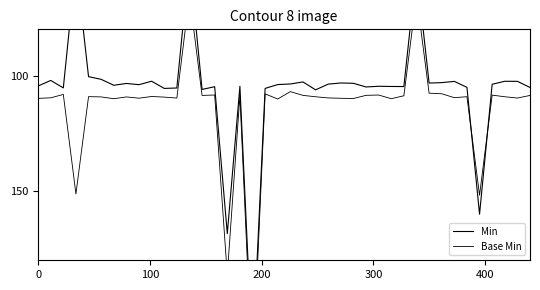

Which series has the largest total across all categories?

Base Min